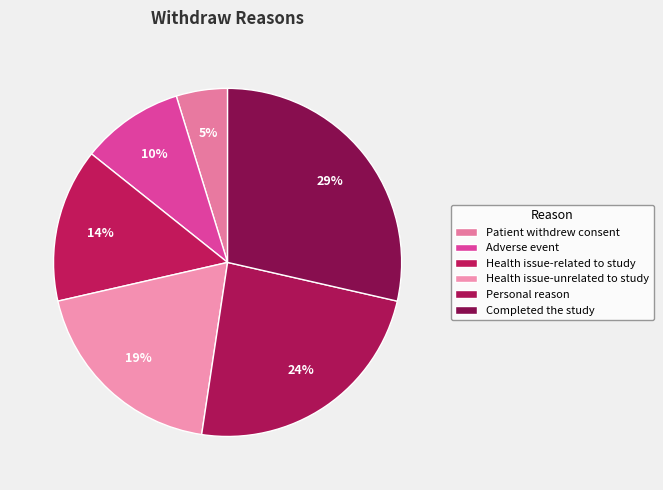

The Patient withdrew consent slice represents 5% of the pie. True or false?

True